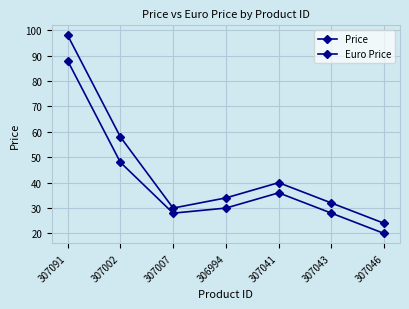

How many data points in Euro Price are less than 34?

3